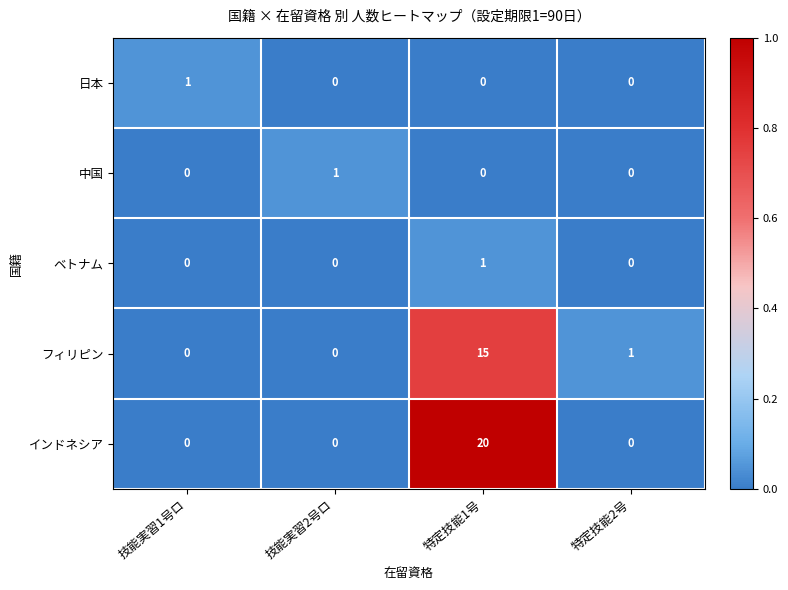

Count the インドネシア values in the range 0 to 20.

4